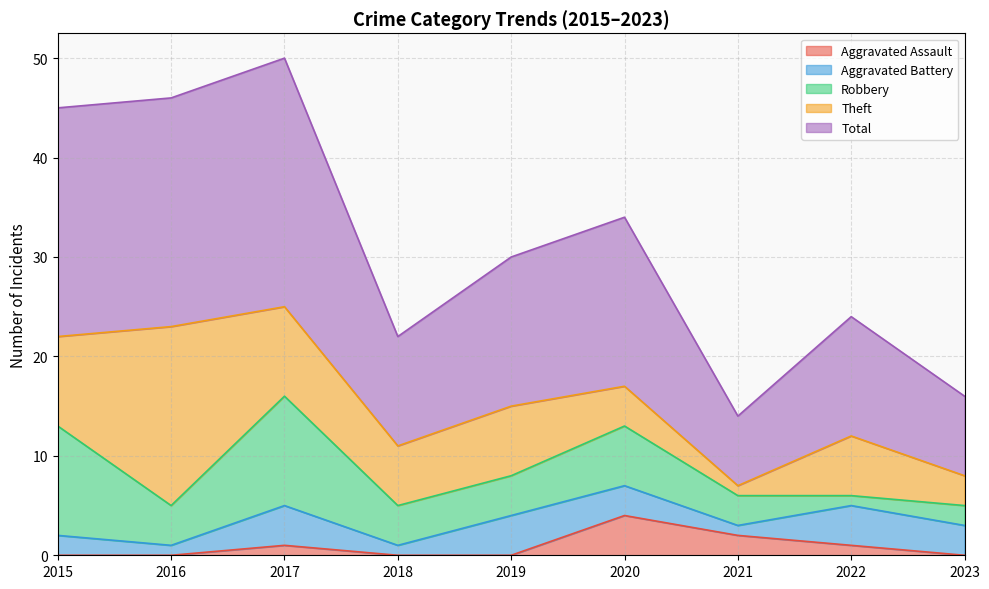

What is the value of the Theft point at the 1st from the left?

9